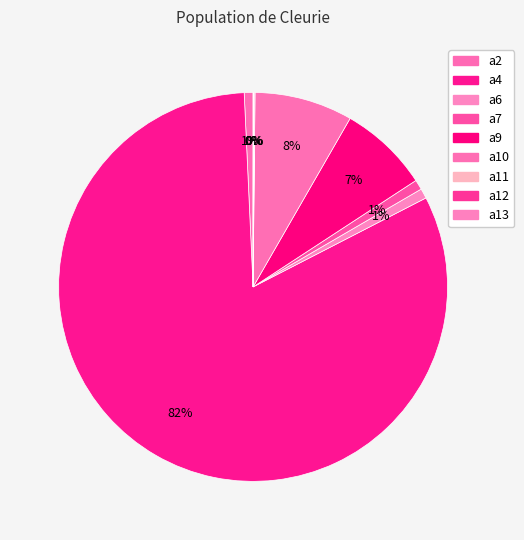

Which has a higher value, a4 or a11?

a4